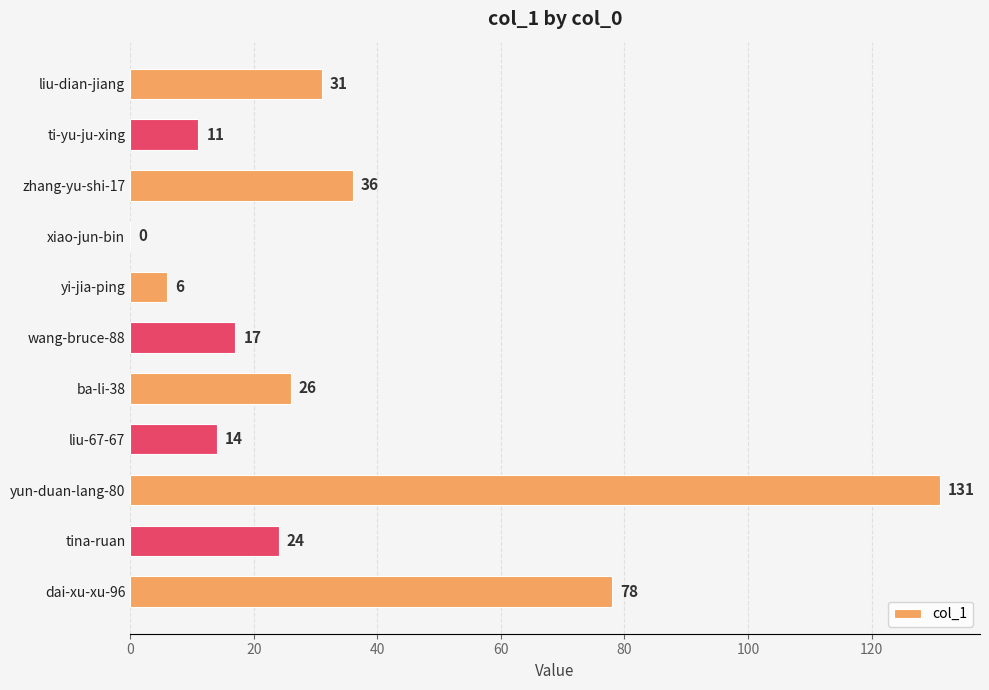

True or false: the data shows 54 at liu-dian-jiang.

False